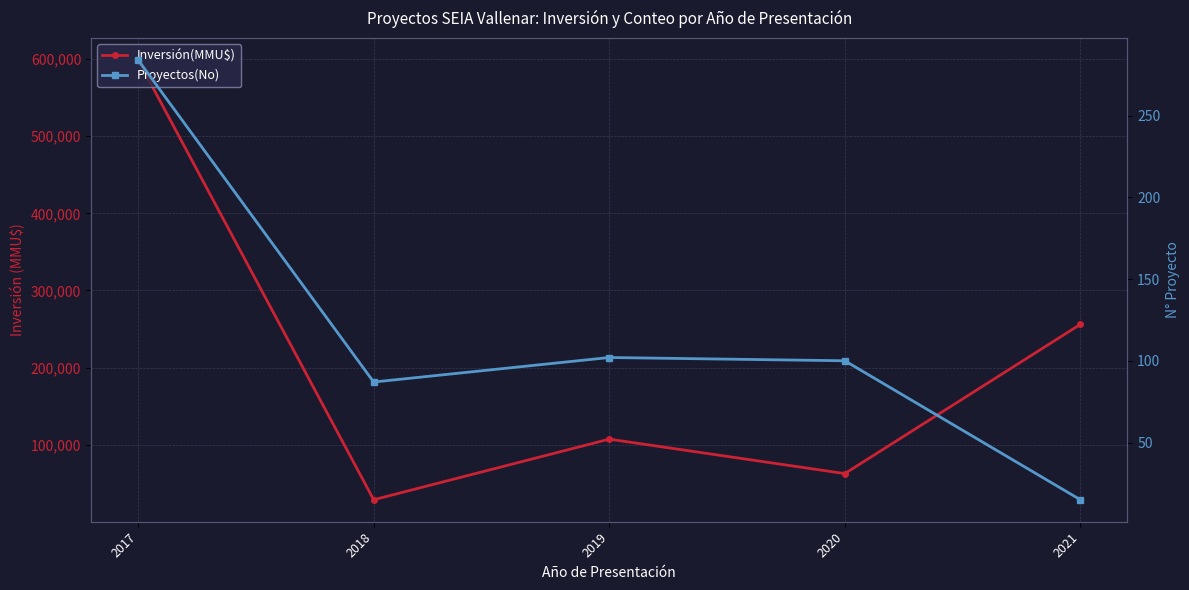

Rank the series by their average value, from highest to lowest.

Inversión(MMU$), Proyectos(No)